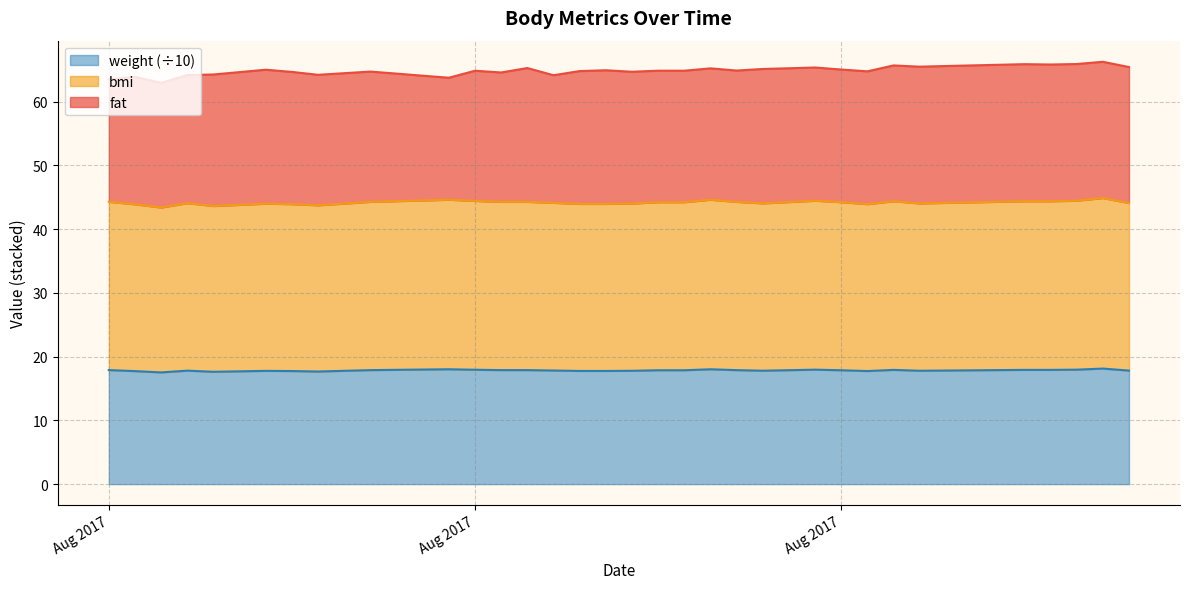

True or false: weight has a value of 30.1 at 21.

False